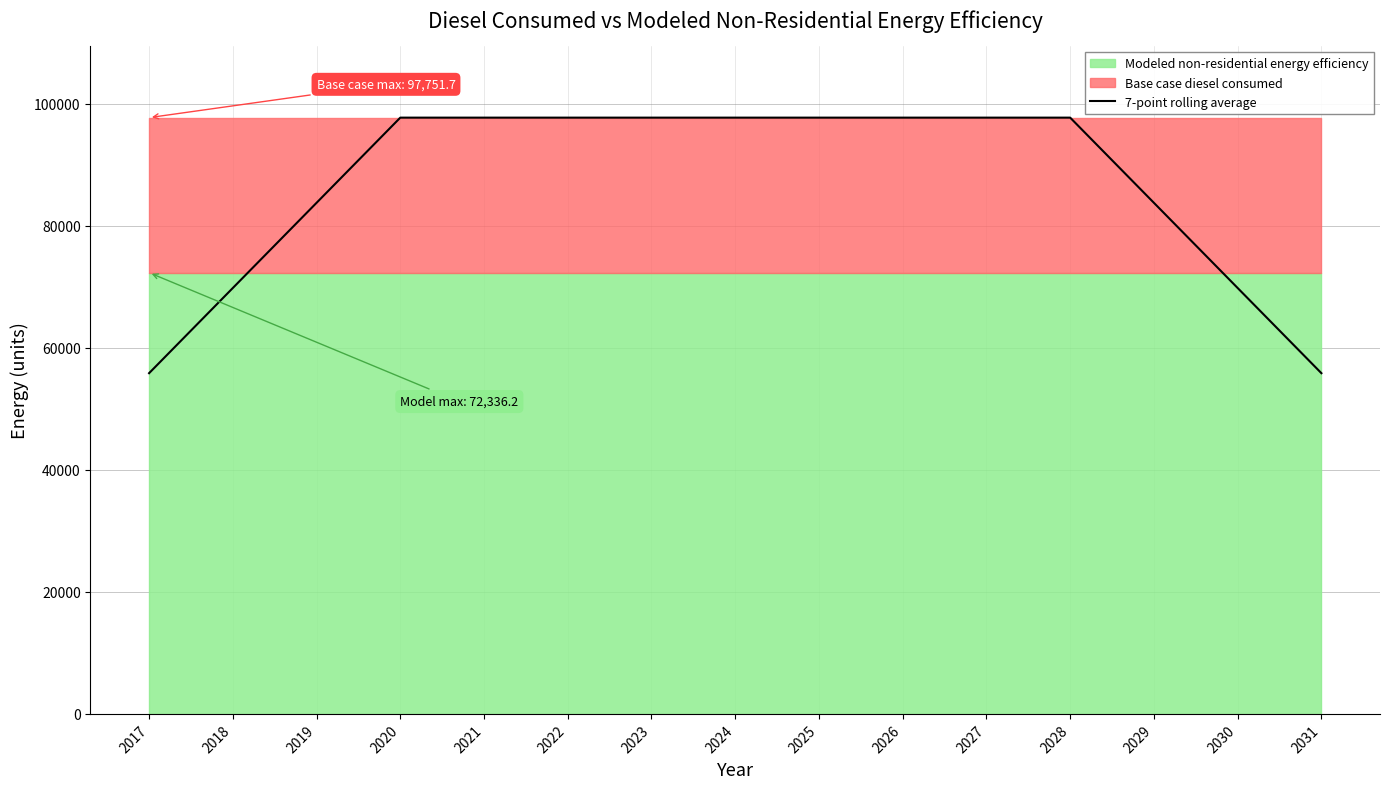

The value at 2024 is 97751.7. True or false?

True